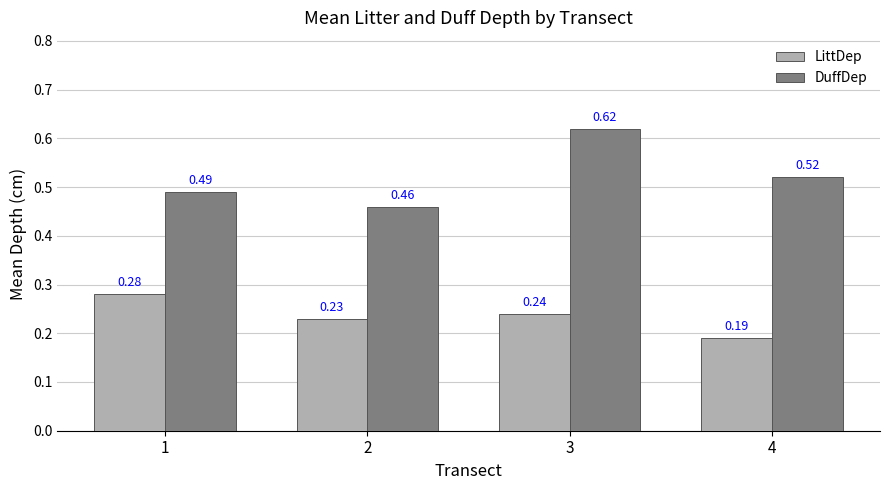

Between 1 and 2, which series saw the biggest shift?

LittDep